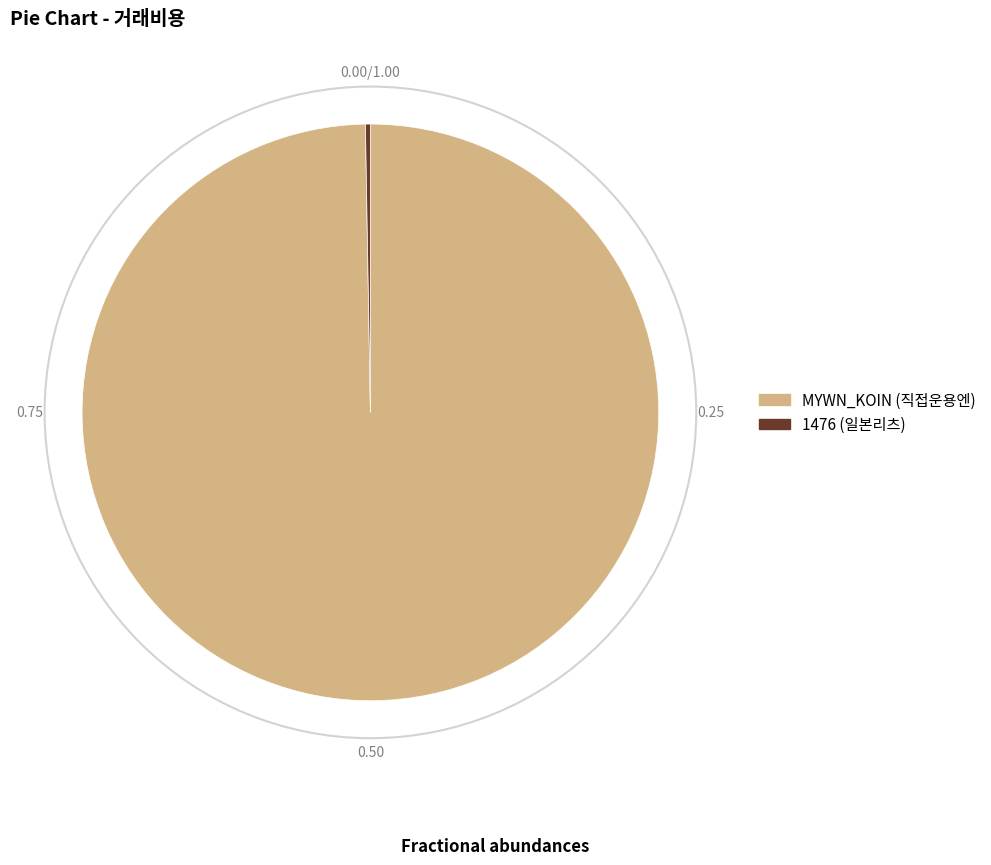

What is the largest slice in the pie chart?

MYWN_KOIN